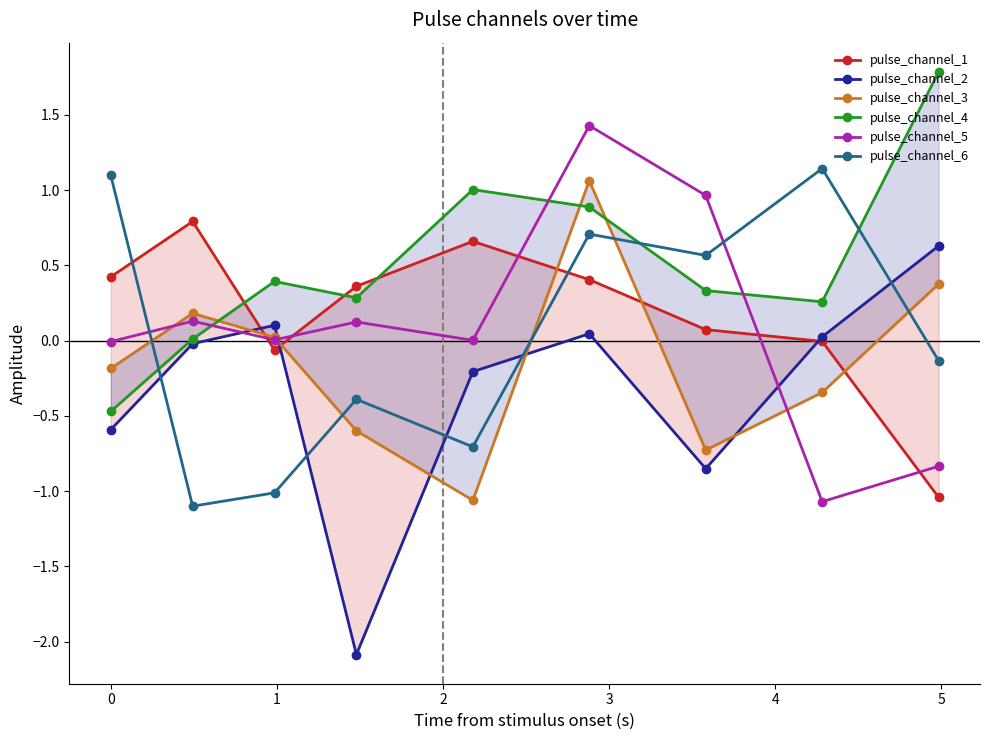

What is the value of the pulse_channel_6 point at the 5th from the left?

-0.7